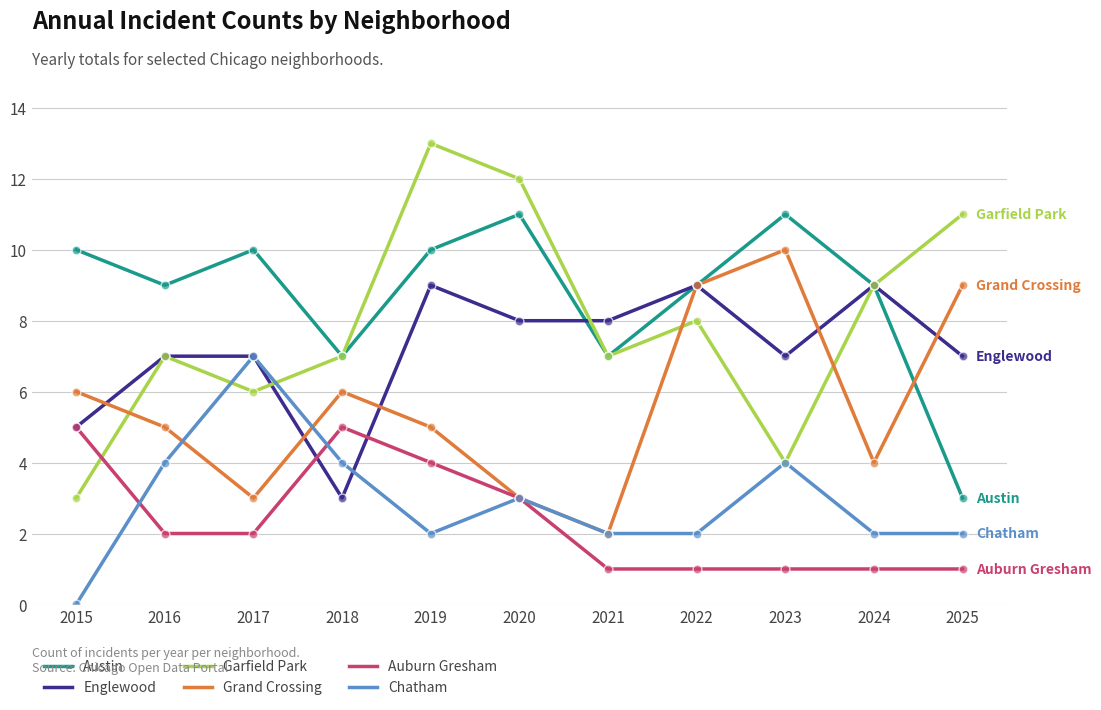

At which category is the sum across all series the highest?

2019